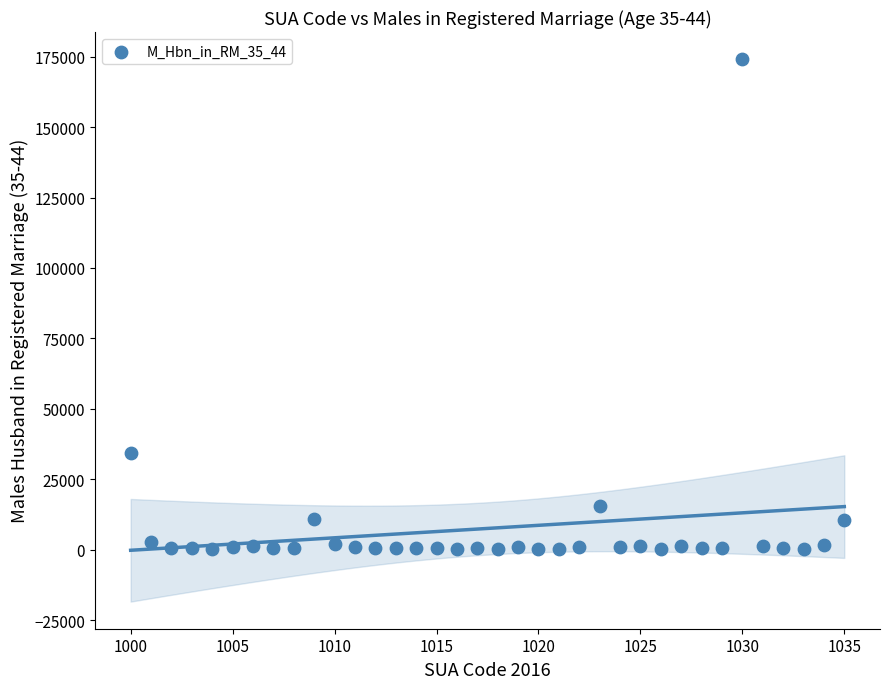

What is the range of Y values (max minus min)?

173782